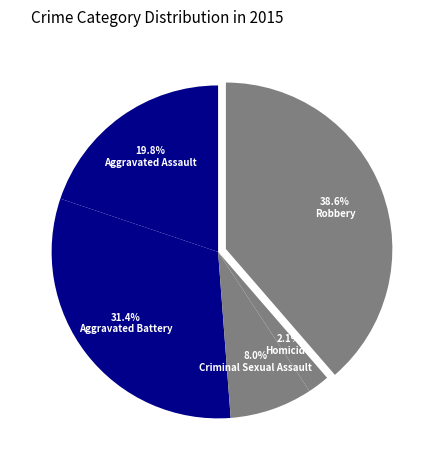

What is the smallest slice in the pie chart?

Homicide